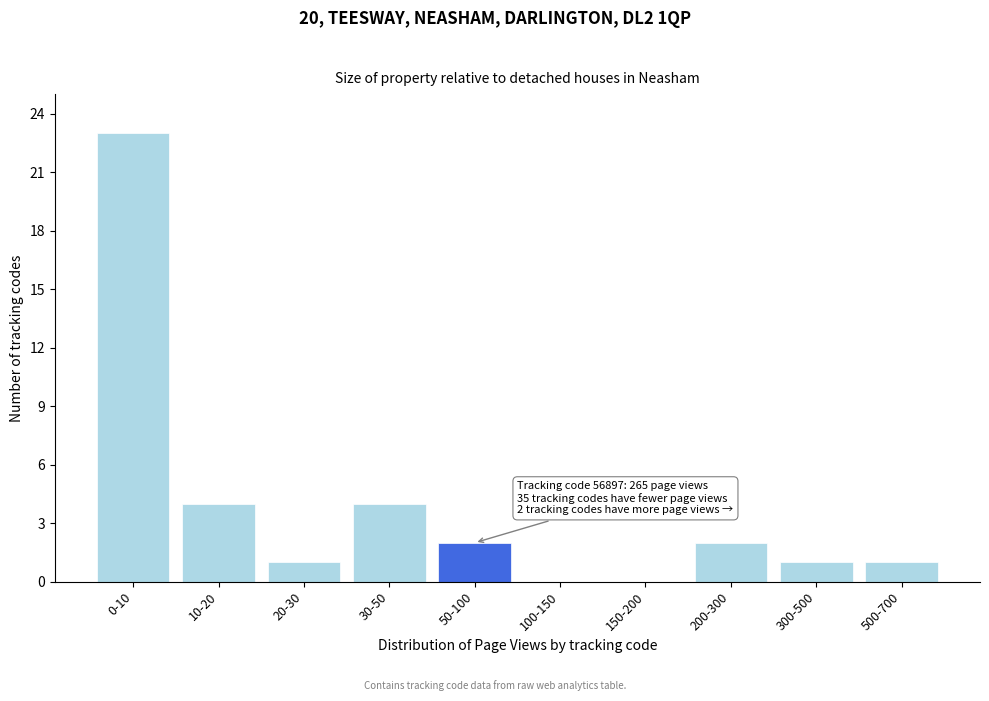

Reading right to left, list all the values displayed in this chart.

500-700=1	300-500=1	200-300=2	150-200=0	100-150=0	50-100=2	30-50=4	20-30=1	10-20=4	0-10=23